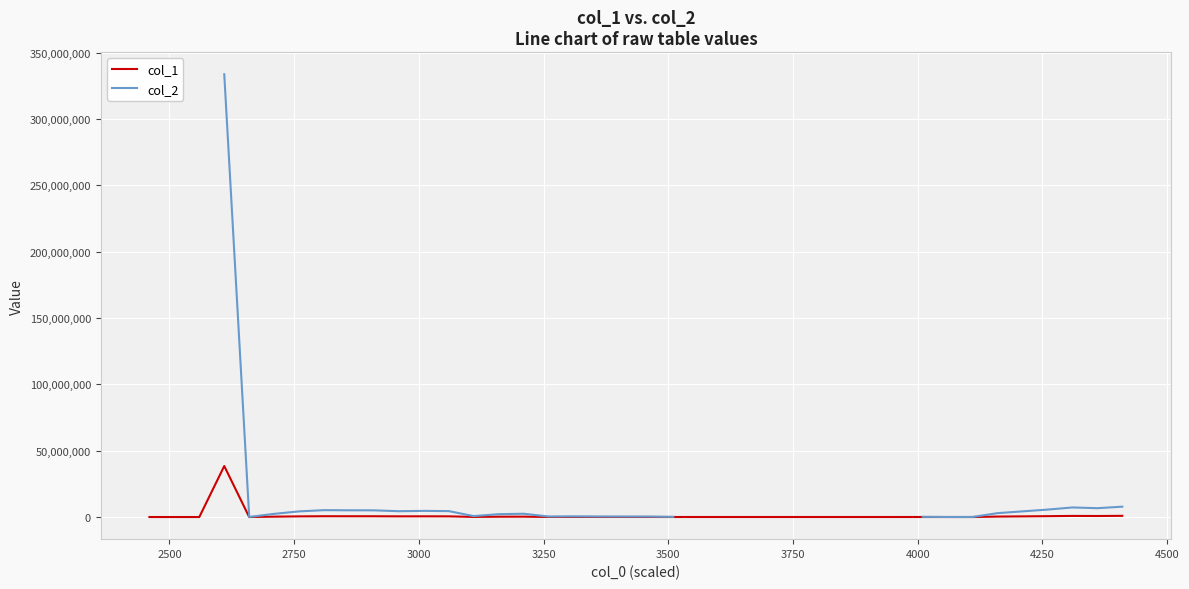

Rank the series at 4500 from highest to lowest value.

col_2, col_1